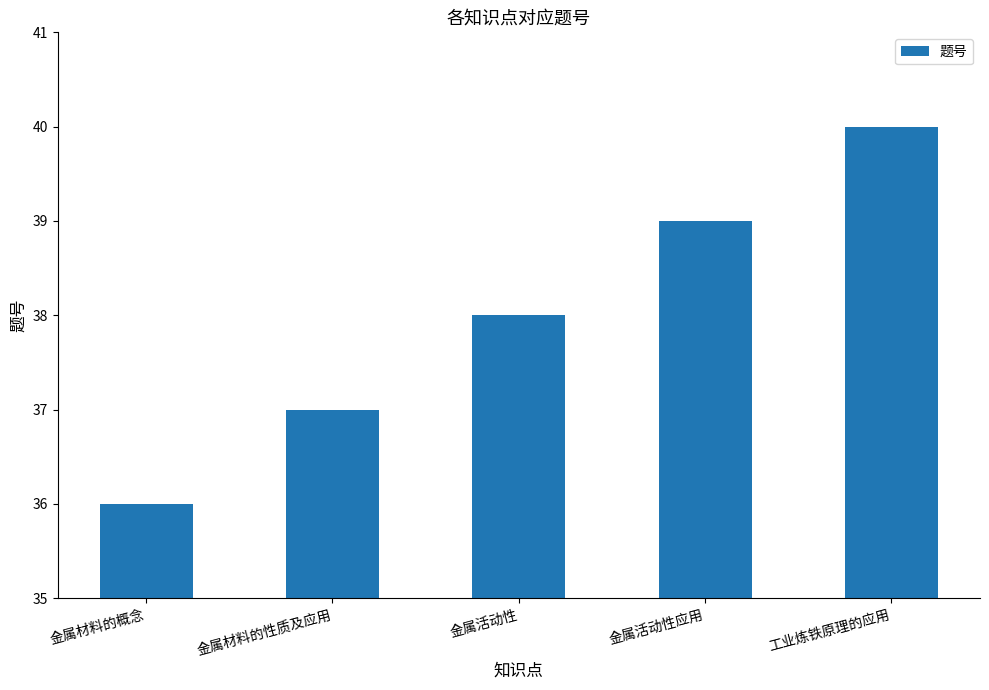

Reading left to right, extract all data points from this chart.

36	37	38	39	40